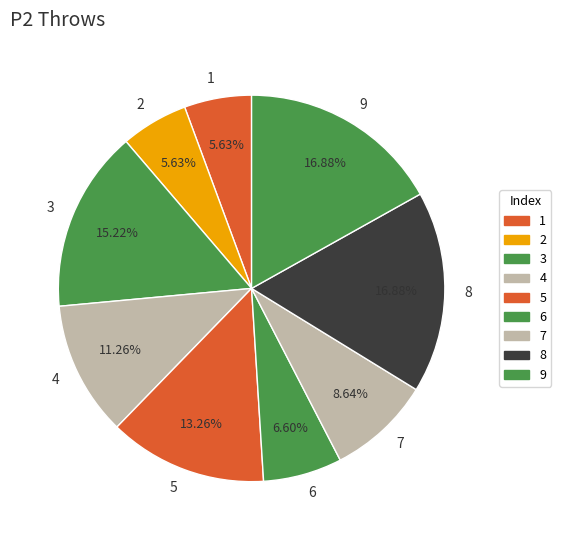

Does 5 account for over 50% of the chart?

No